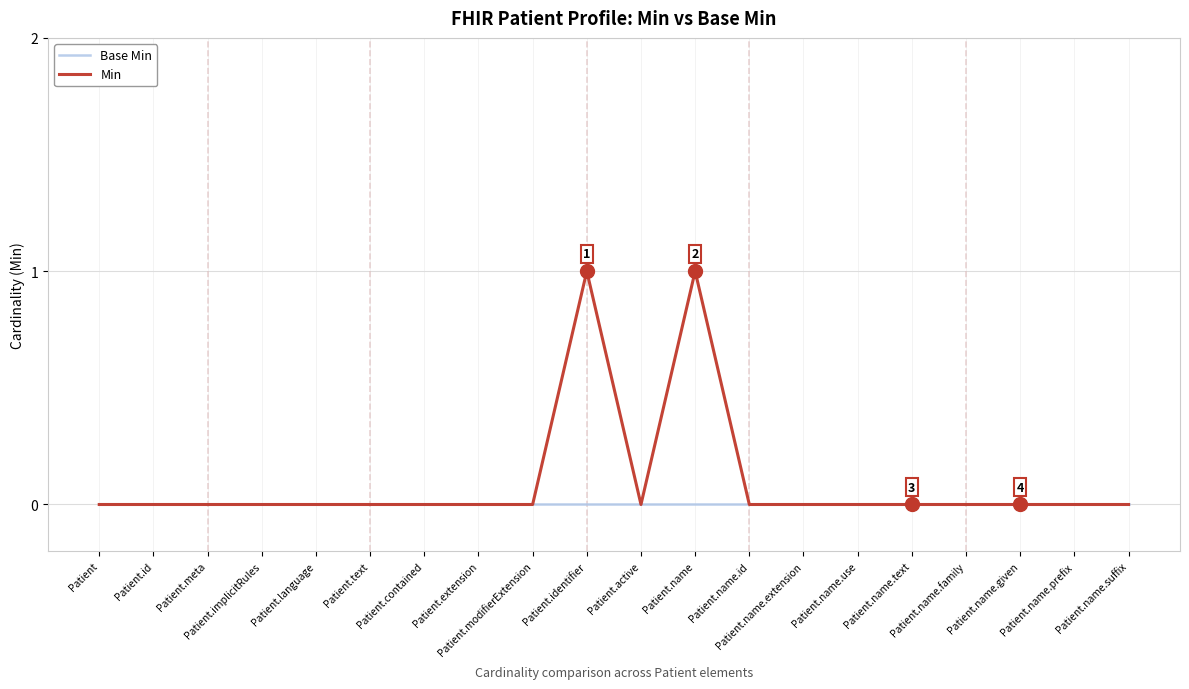

List the series in order of their peak value, lowest first.

Base Min, Min